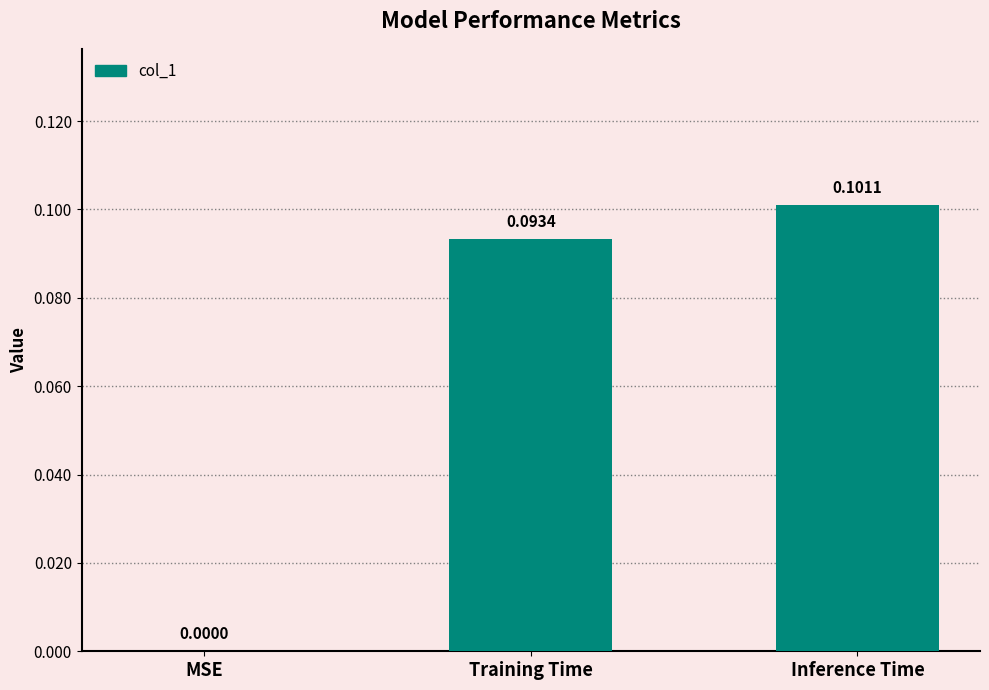

What is the change in value from MSE to Inference Time?

+0.1